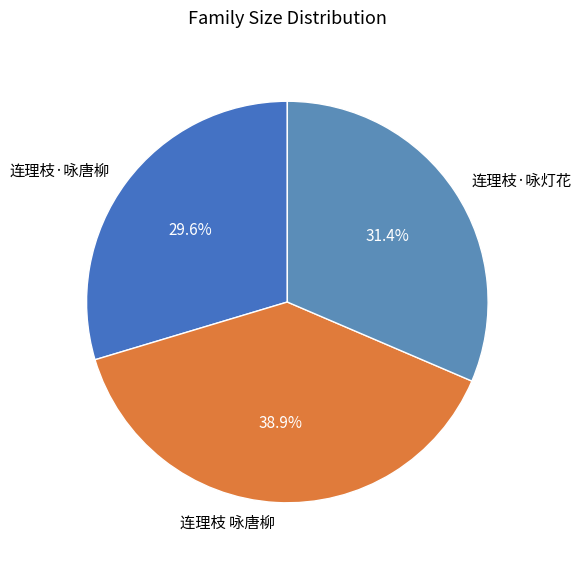

What percentage do 连理枝·咏灯花 and 连理枝·咏唐柳 together represent?

61.1%